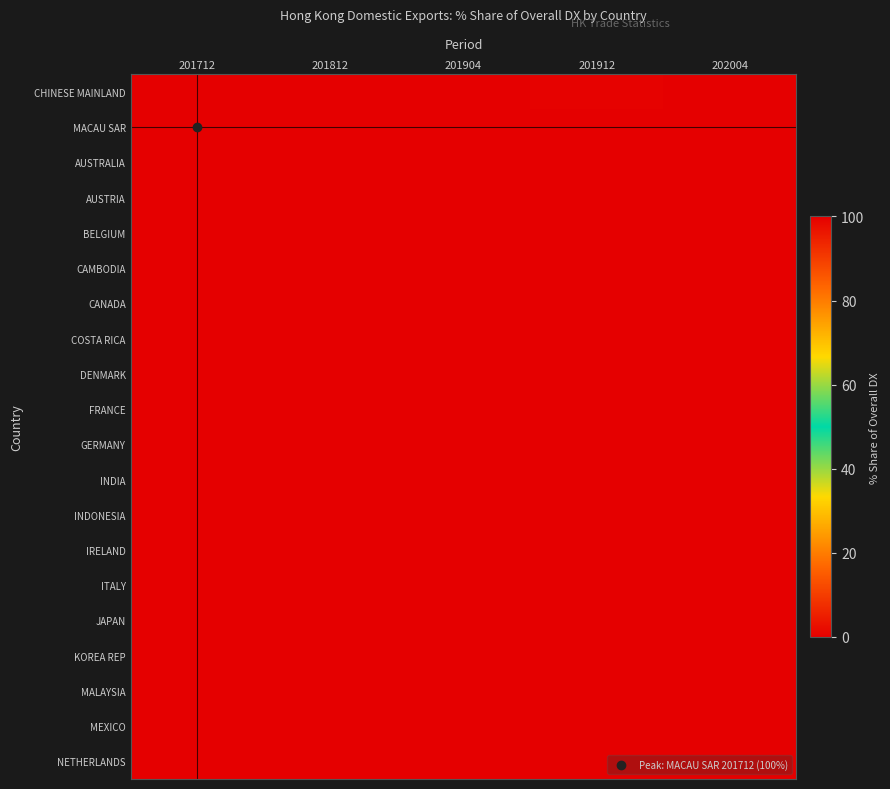

Reading right to left, list all the values displayed in this chart.

CHINESE MAINLAND: 202004=0.0	201912=0.5	201904=0.0	201812=0.0	201712=0.0
MACAU SAR: 202004=0.0	201912=0.0	201904=0.0	201812=0.0	201712=100.0
AUSTRALIA: 202004=0.0	201912=0.0	201904=0.0	201812=0.0	201712=0.0
AUSTRIA: 202004=0.0	201912=0.0	201904=0.0	201812=0.0	201712=0.0
BELGIUM: 202004=0.0	201912=0.0	201904=0.0	201812=0.0	201712=0.0
CAMBODIA: 202004=0.0	201912=0.0	201904=0.0	201812=0.0	201712=0.0
CANADA: 202004=0.0	201912=0.0	201904=0.0	201812=0.0	201712=0.0
COSTA RICA: 202004=0.0	201912=0.0	201904=0.0	201812=0.0	201712=0.0
DENMARK: 202004=0.0	201912=0.0	201904=0.0	201812=0.0	201712=0.0
FRANCE: 202004=0.0	201912=0.0	201904=0.0	201812=0.0	201712=0.0
GERMANY: 202004=0.0	201912=0.0	201904=0.0	201812=0.0	201712=0.0
INDIA: 202004=0.0	201912=0.0	201904=0.0	201812=0.0	201712=0.0
INDONESIA: 202004=0.0	201912=0.0	201904=0.0	201812=0.0	201712=0.0
IRELAND: 202004=0.0	201912=0.0	201904=0.0	201812=0.0	201712=0.0
ITALY: 202004=0.0	201912=0.0	201904=0.0	201812=0.0	201712=0.0
JAPAN: 202004=0.0	201912=0.0	201904=0.0	201812=0.0	201712=0.0
KOREA REP: 202004=0.0	201912=0.0	201904=0.0	201812=0.0	201712=0.0
MALAYSIA: 202004=0.0	201912=0.0	201904=0.0	201812=0.0	201712=0.0
MEXICO: 202004=0.0	201912=0.0	201904=0.0	201812=0.0	201712=0.0
NETHERLANDS: 202004=0.0	201912=0.0	201904=0.0	201812=0.0	201712=0.0